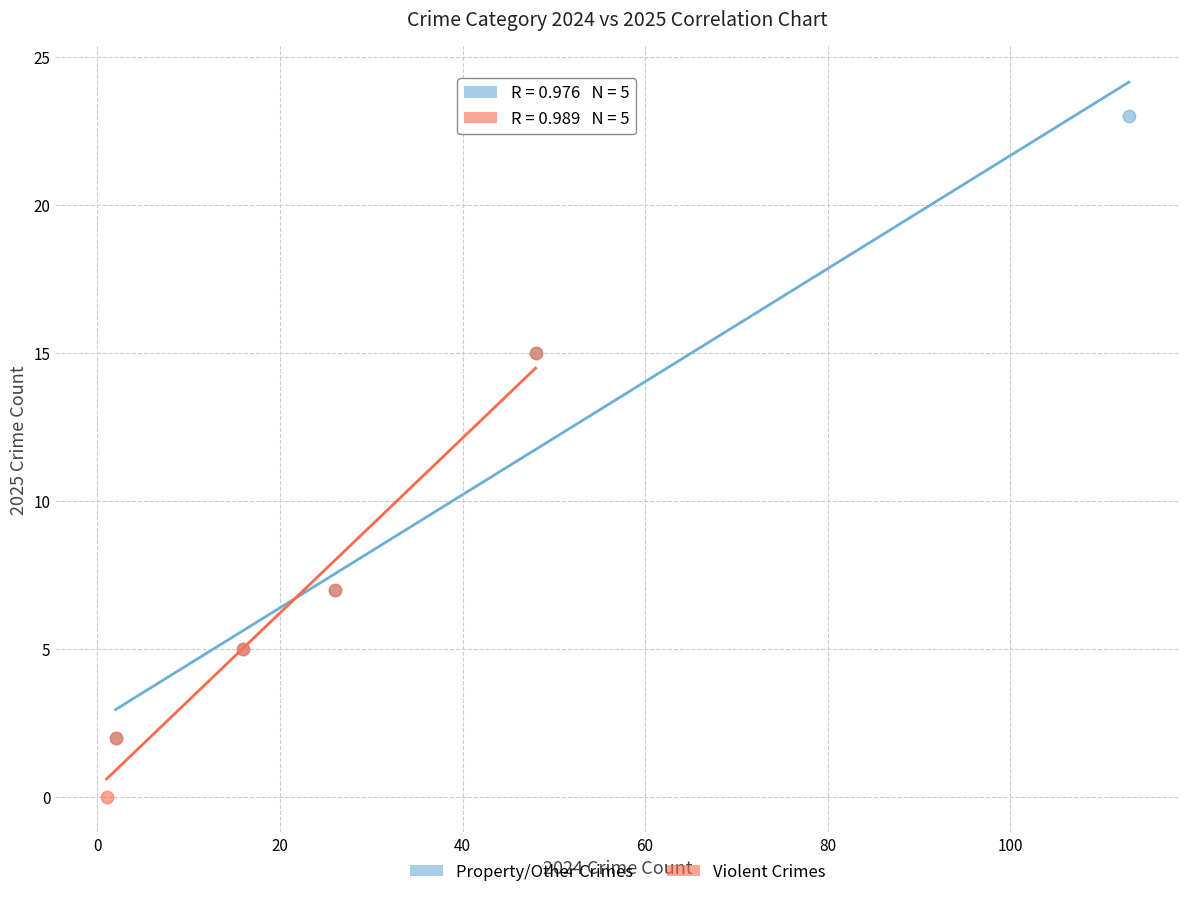

Which series reaches the minimum Y coordinate?

Violent Crimes